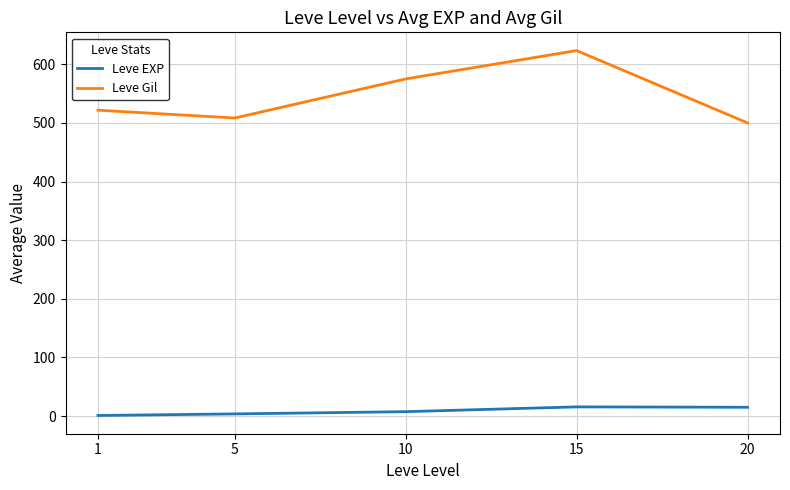

What is the difference between the maximum and minimum values in the Leve EXP series?

14.7